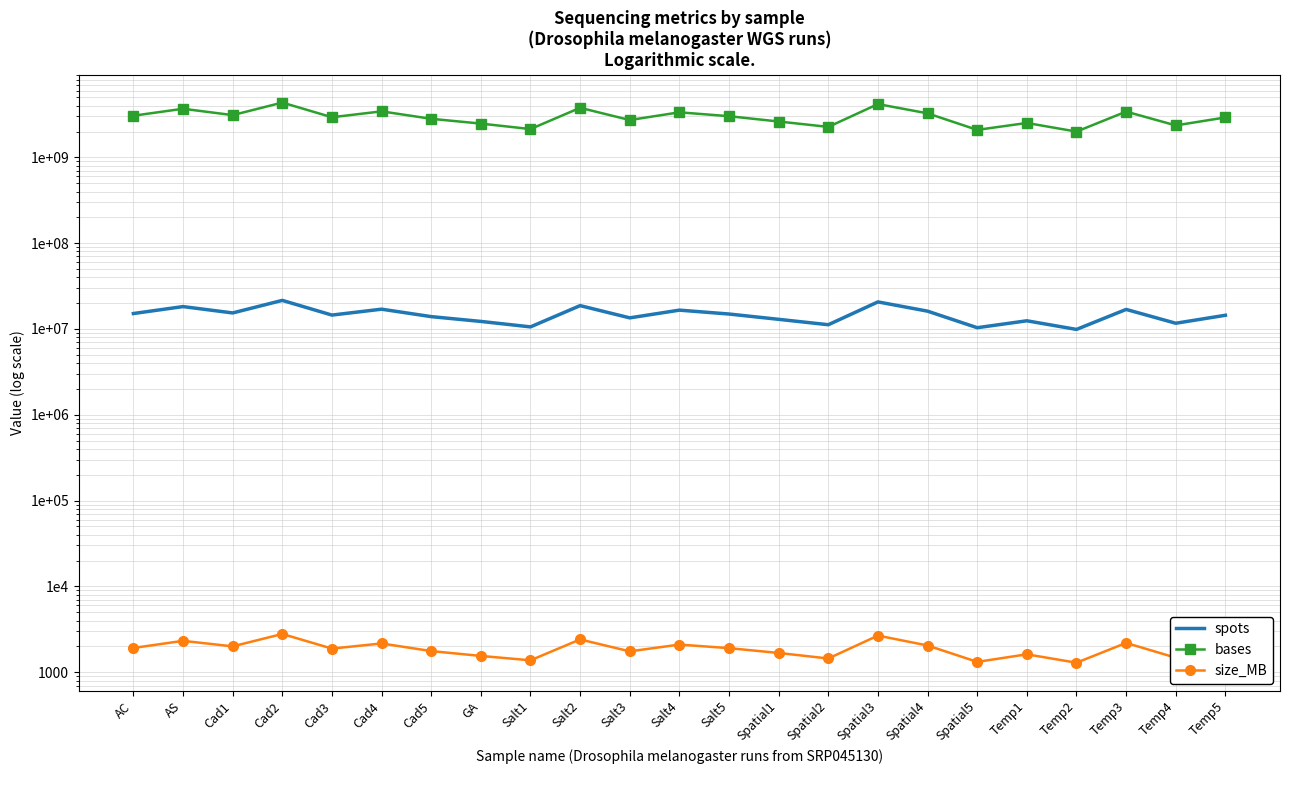

True or false: spots has a value of 6745504 at Spatial2.

False